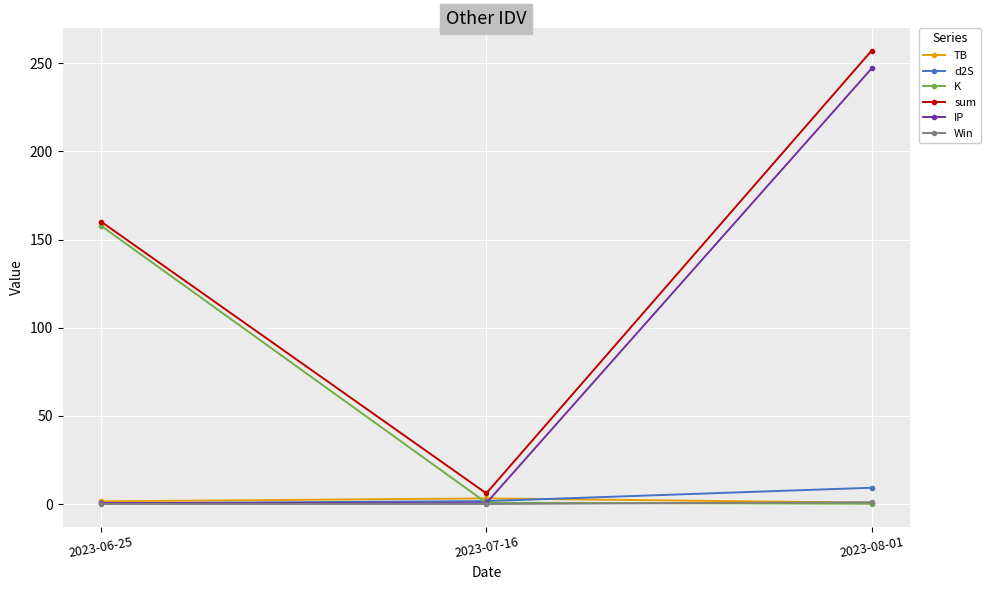

Which category has the highest value across all series?

2023-08-01